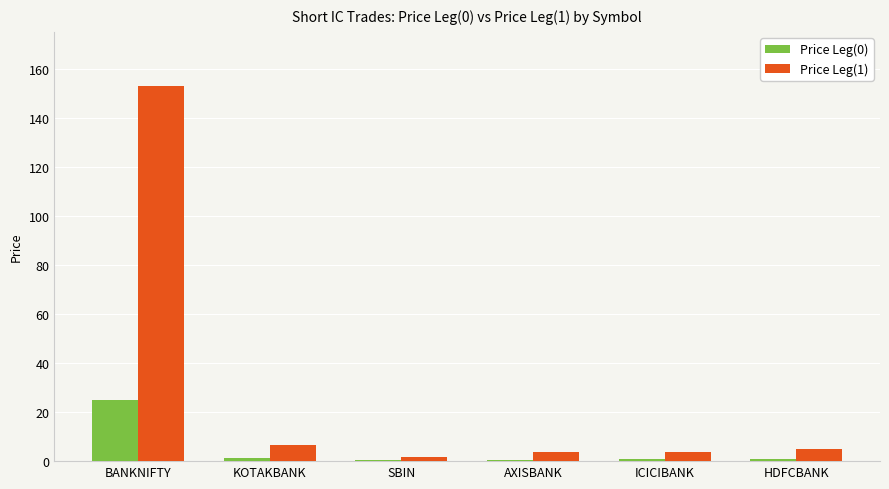

How many categories are shown in the chart?

6